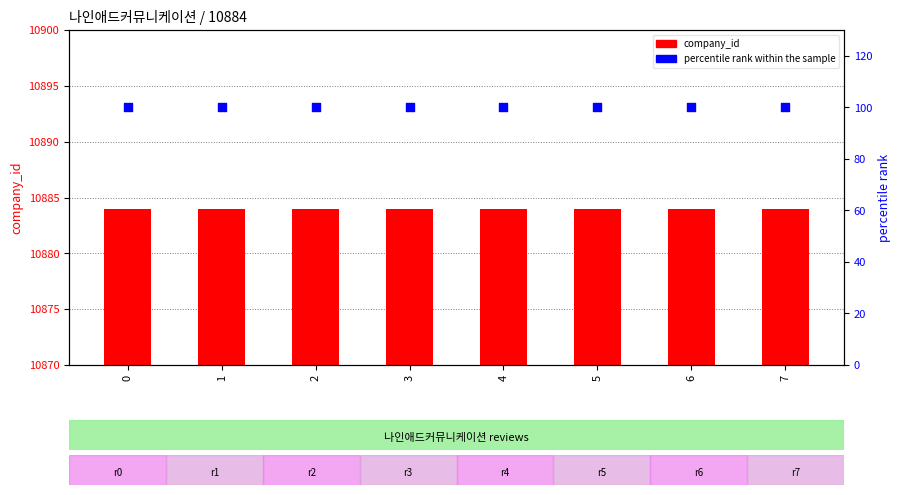

Is the value of company_id at 1 greater than the value of percentile rank within the sample at 7?

Yes